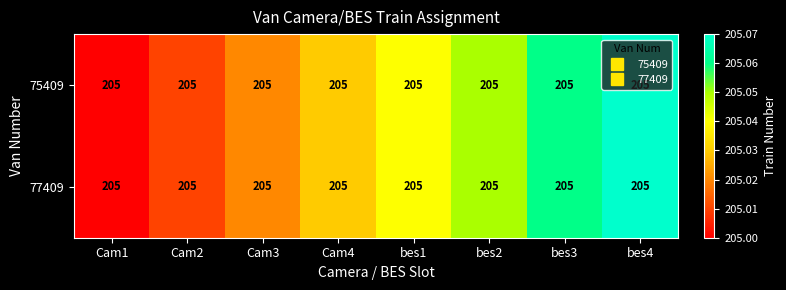

What is the total value across all series at Cam1?

410.0